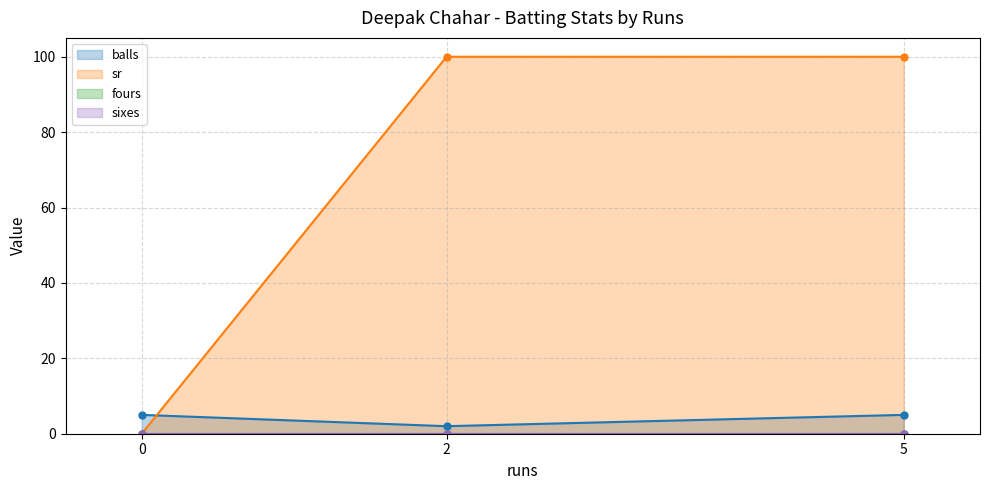

What is the difference between the second highest and minimum values in the balls series?

3